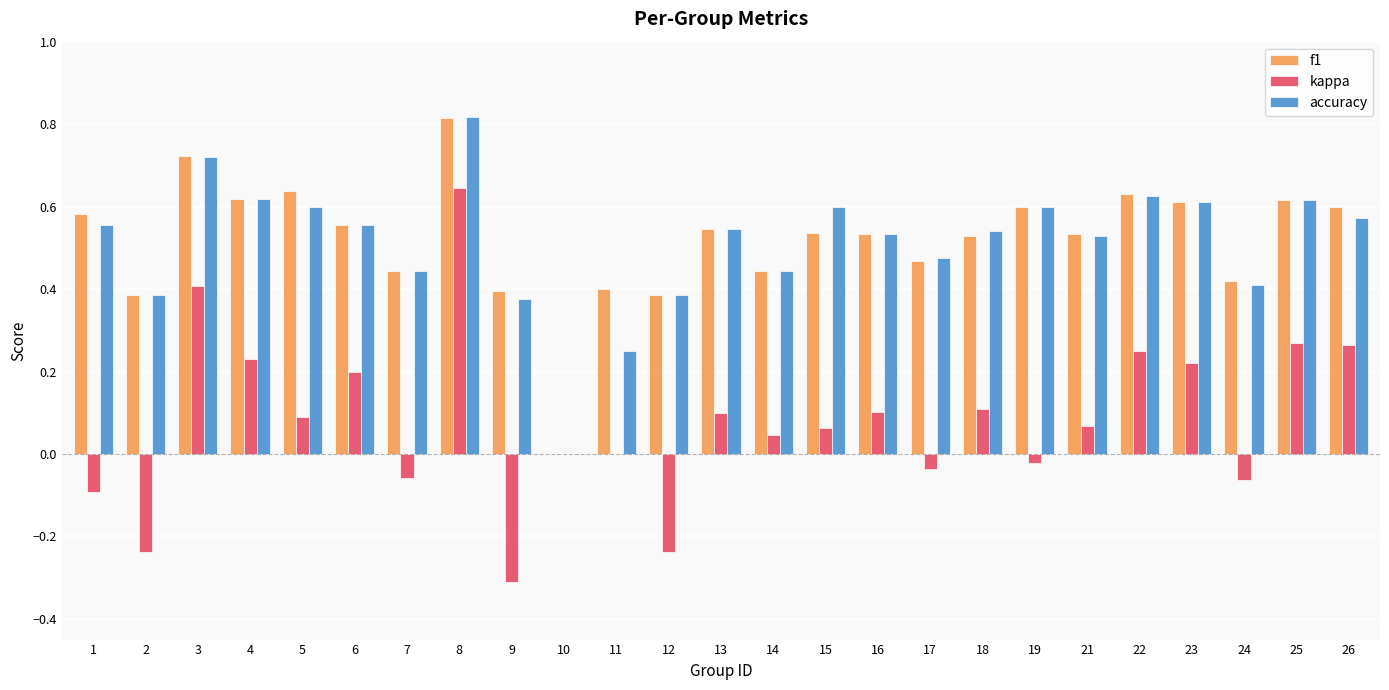

Which series changed the most between 15 and 26?

kappa